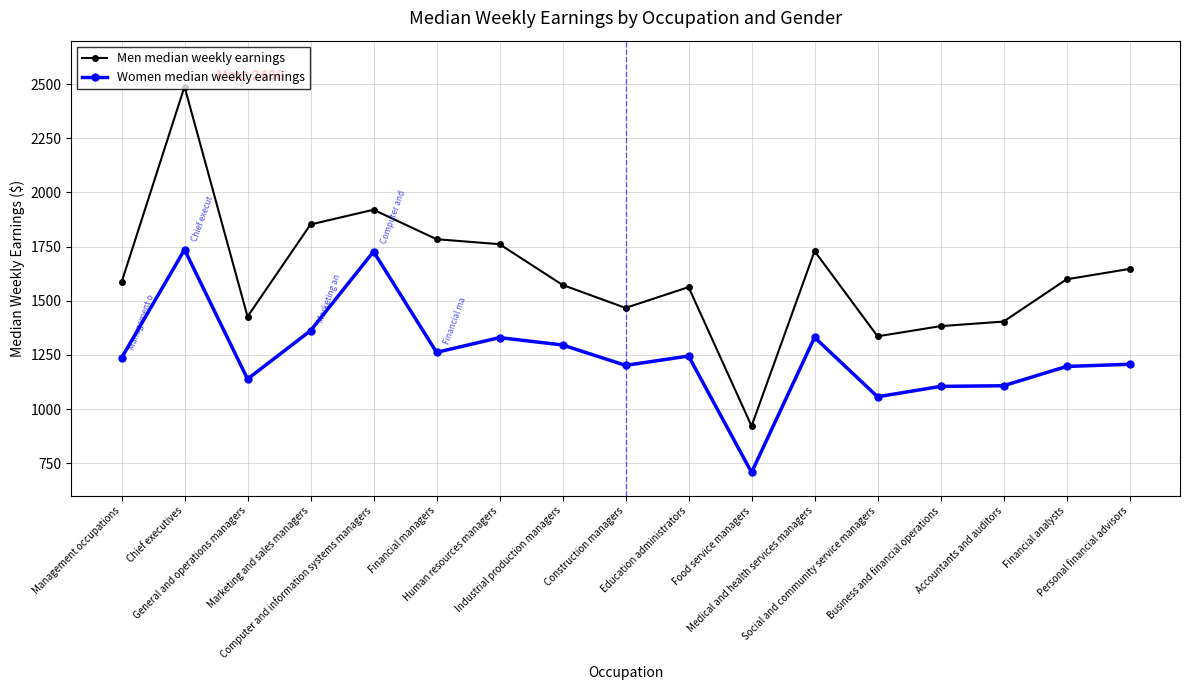

Does the chart display data point markers on the line(s)?

Yes